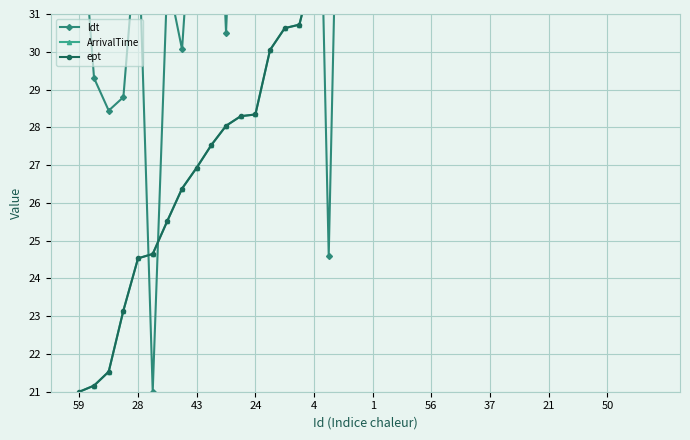

True or false: ldt and ArrivalTime cross at least once.

True